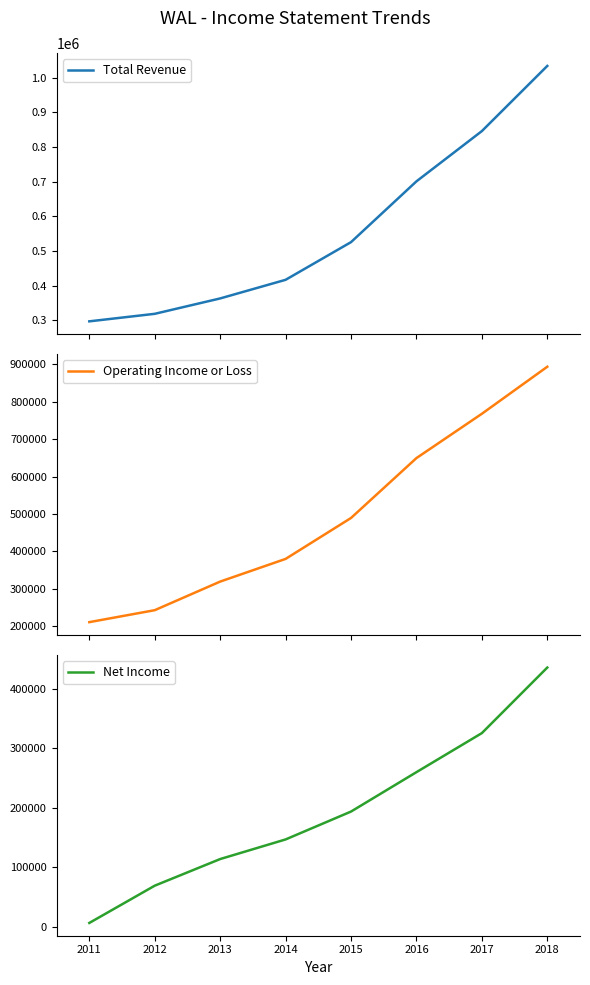

What are all the series names shown in the legend?

Total Revenue, Operating Income or Loss, Net Income